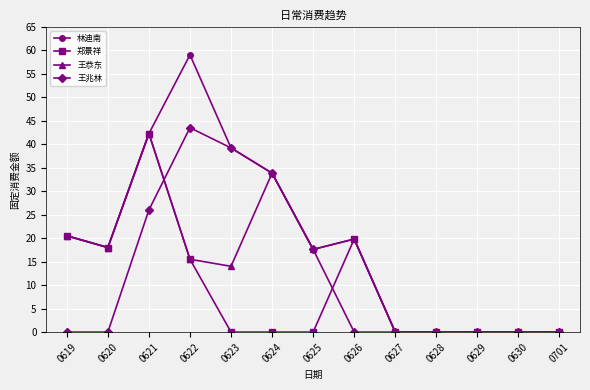

List the series in order of their overall mean, lowest first.

郑景祥, 王兆林, 王恭东, 林迪南